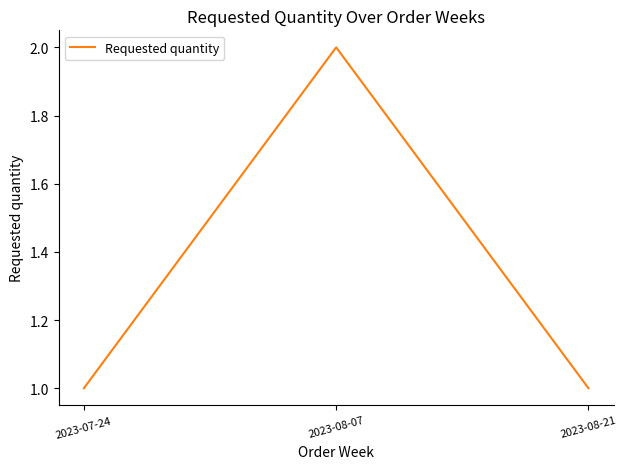

The value at 2023-07-24 is 1. True or false?

True